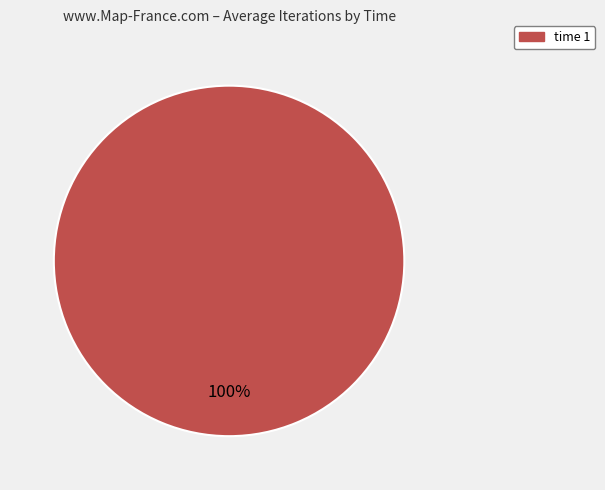

Count the number of slices in the pie.

1